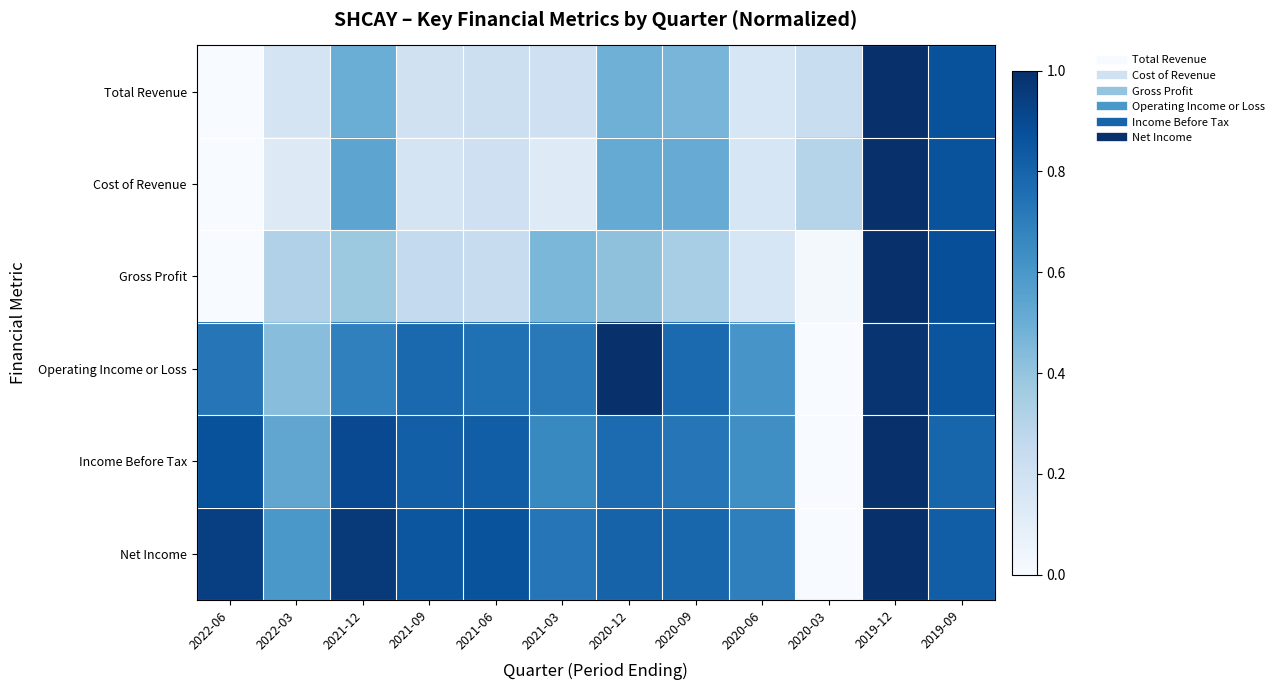

At how many categories does at least one series exceed 0?

12